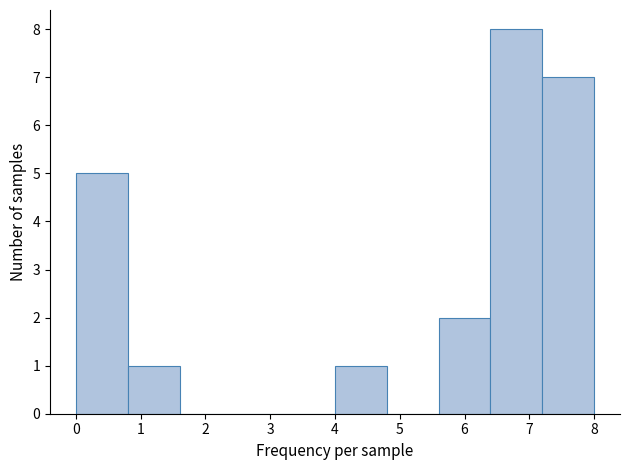

Reading left to right, list every bar in this chart as the range it spans on the x-axis followed by its height. The values are not printed on the chart, so give them approximately, as read against the axis.

0.0 to 0.8: 5
0.8 to 1.6: 1
1.6 to 2.4: 0
2.4 to 3.2: 0
3.2 to 4.0: 0
4.0 to 4.8: 1
4.8 to 5.6: 0
5.6 to 6.4: 2
6.4 to 7.2: 8
7.2 to 8.0: 7